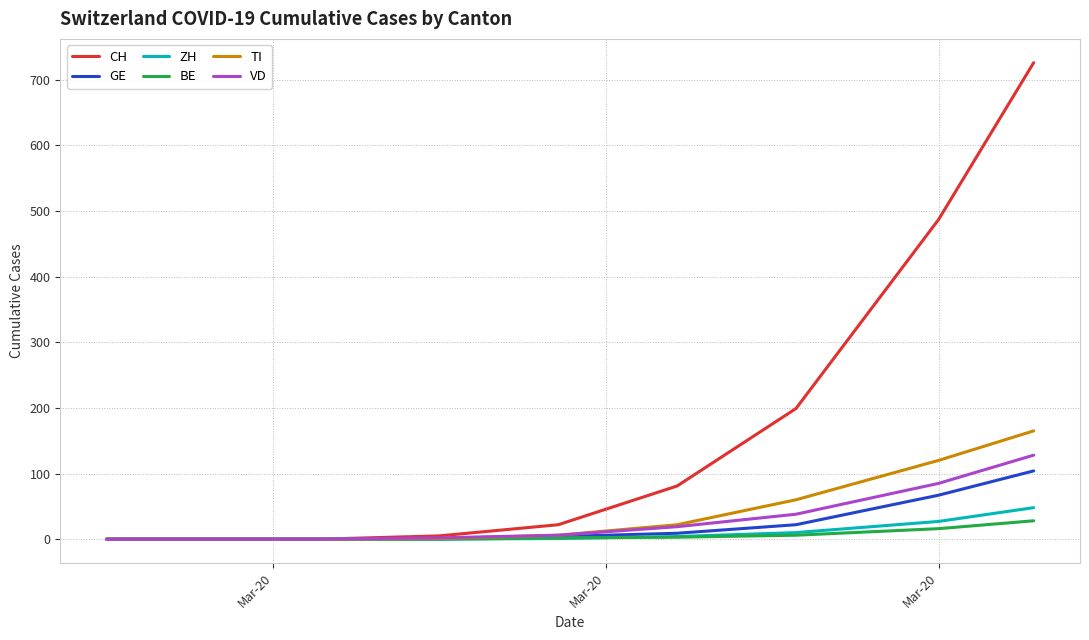

Which series has the widest spread of values?

CH